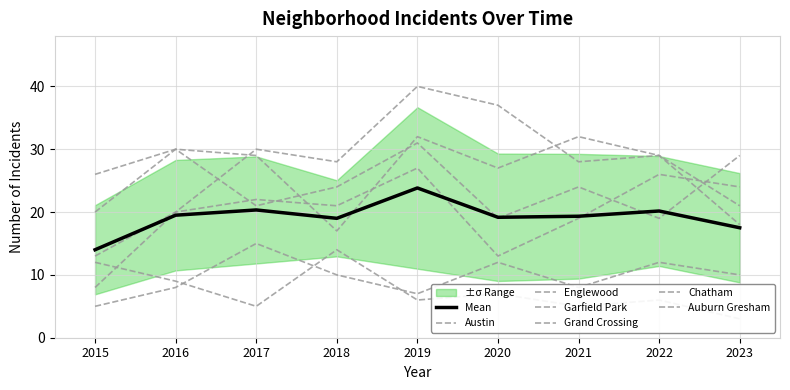

What is the average value of the Chatham series?

10